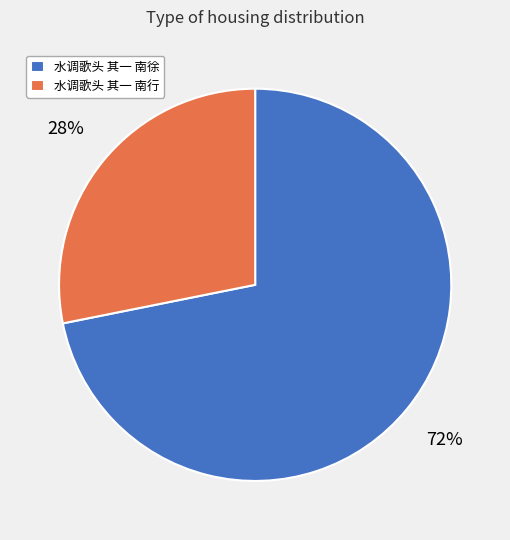

Between 水调歌头 其一 南行 and 水调歌头 其一 南徐, which is larger?

水调歌头 其一 南徐